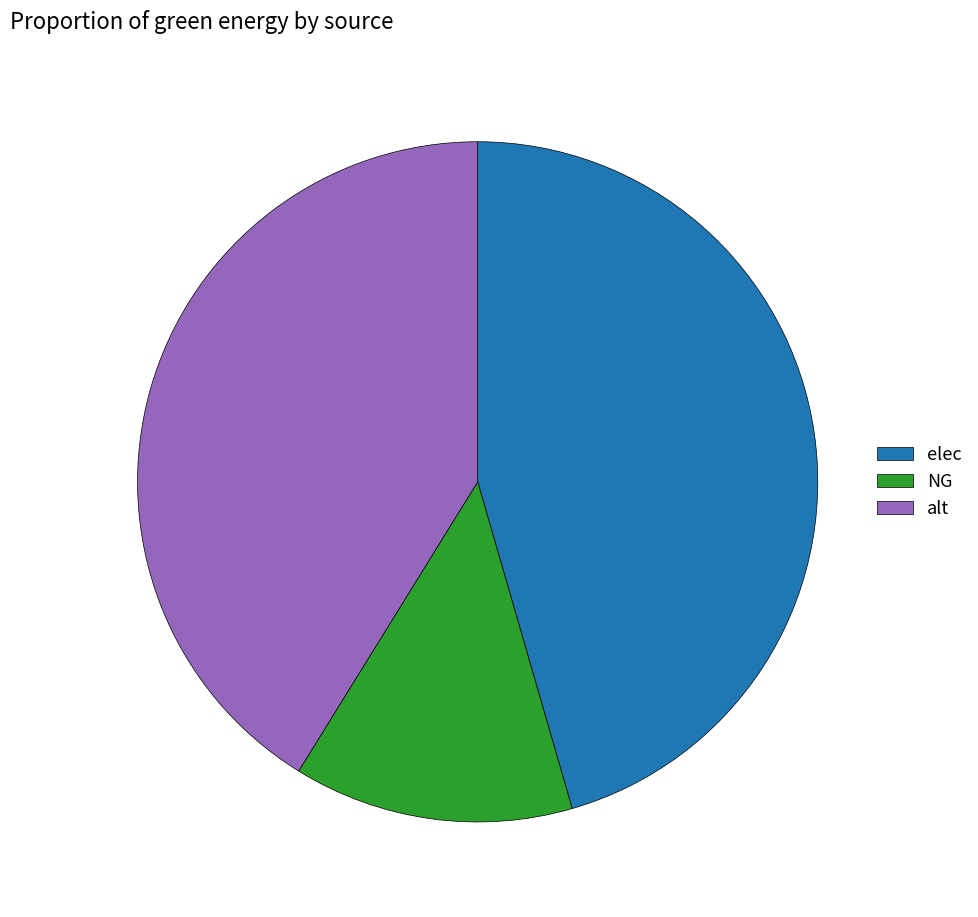

Do alt and elec together represent more than half of the pie?

Yes